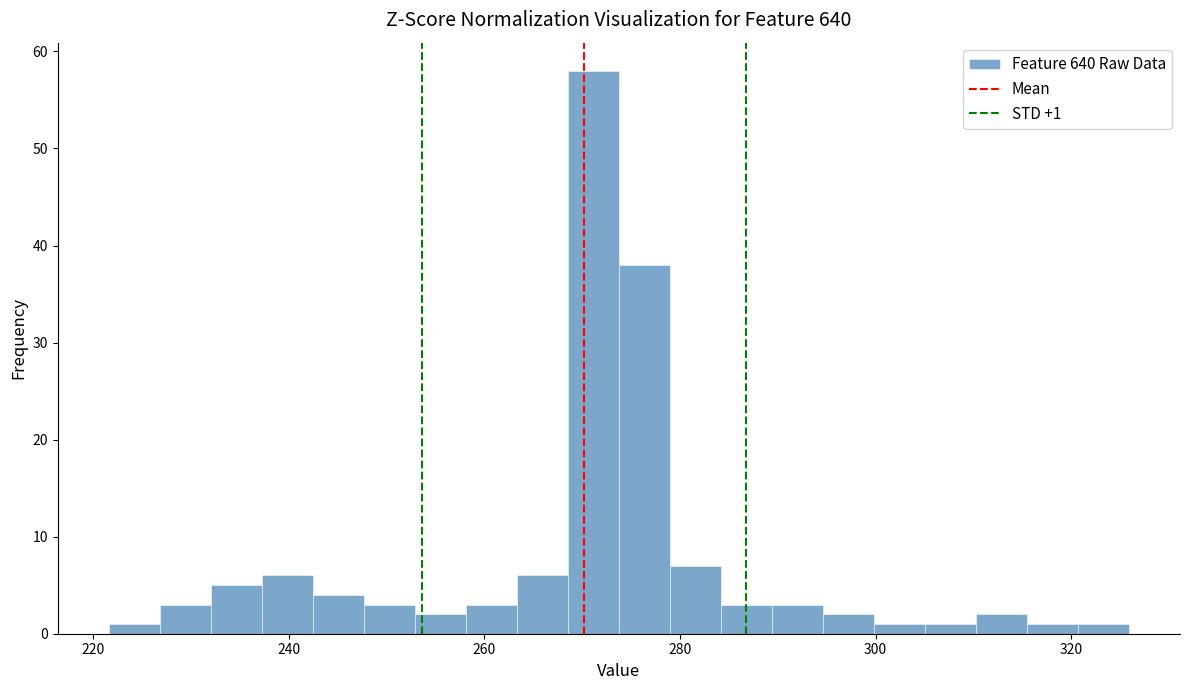

Read against the x-axis, roughly where is the centre of the tallest bar?

272